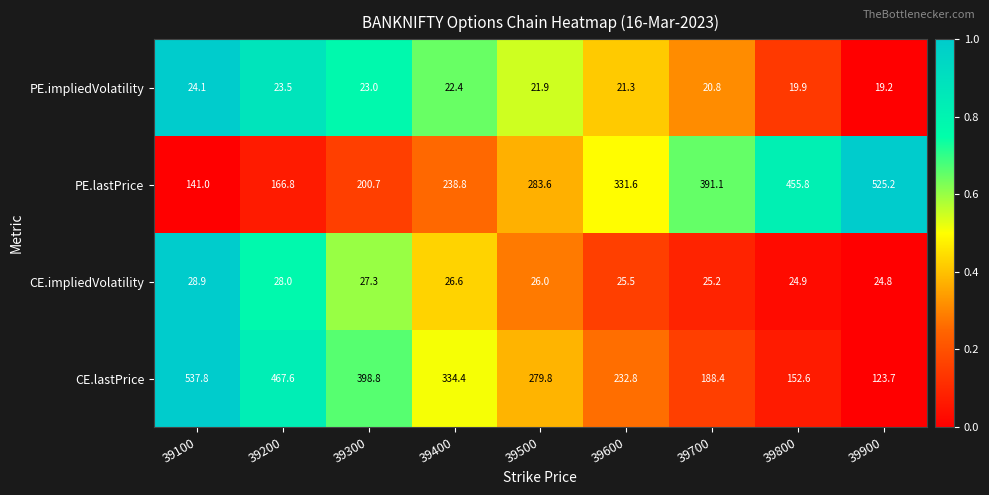

What is the difference between the CE.impliedVolatility values at 39100 and 39900?

4.1